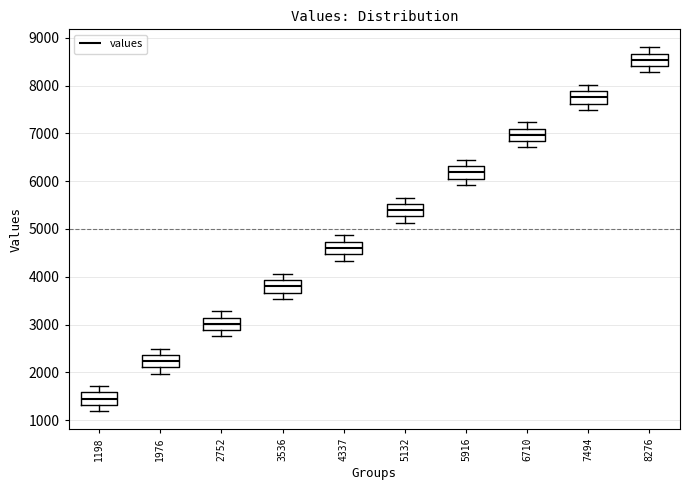

Reading left to right, transcribe this box plot: for each box, give where its median line is, the range the box spans, and where its two whiskers end, as read against the y-axis. The values are not printed on the chart, so give them approximately, as read against the axis.

1198: median 1500, box 1300 to 1600, whiskers 1200 to 1700
1976: median 2200, box 2100 to 2400, whiskers 2000 to 2500
2752: median 3000, box 2900 to 3100, whiskers 2800 to 3300
3536: median 3800, box 3700 to 3900, whiskers 3500 to 4100
4337: median 4600, box 4500 to 4700, whiskers 4300 to 4900
5132: median 5400, box 5300 to 5500, whiskers 5100 to 5700
5916: median 6200, box 6100 to 6300, whiskers 5900 to 6400
6710: median 7000, box 6800 to 7100, whiskers 6700 to 7200
7494: median 7800, box 7600 to 7900, whiskers 7500 to 8000
8276: median 8500, box 8400 to 8700, whiskers 8300 to 8800